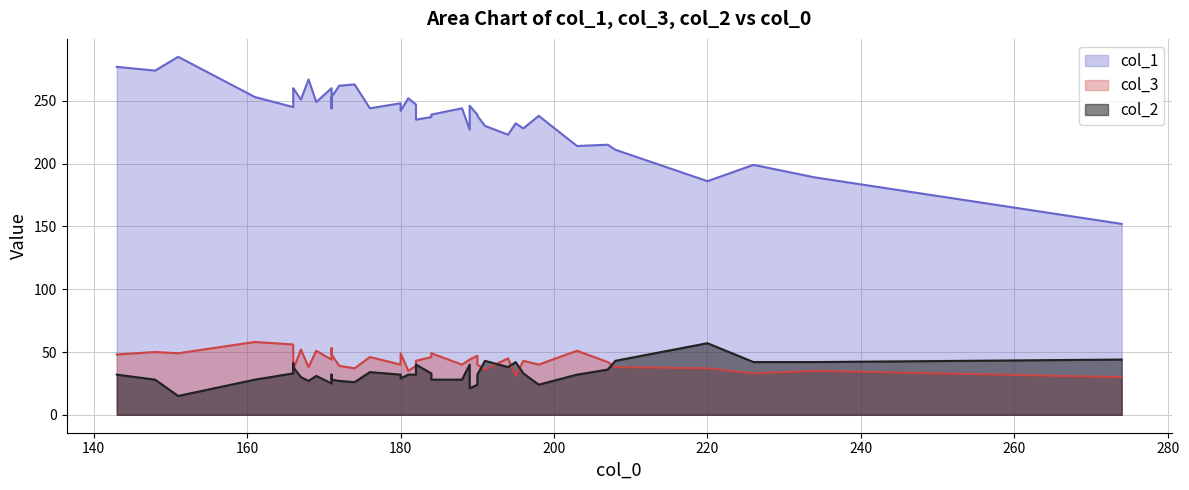

What is the average value of the col_1 series?

239